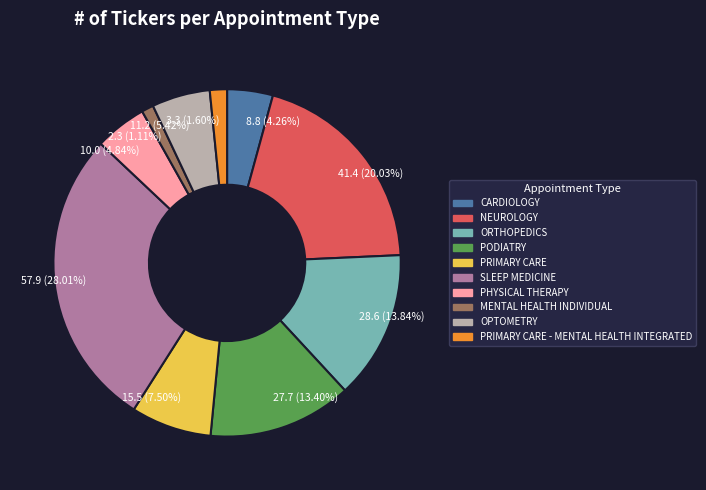

Does any single category account for the majority?

No